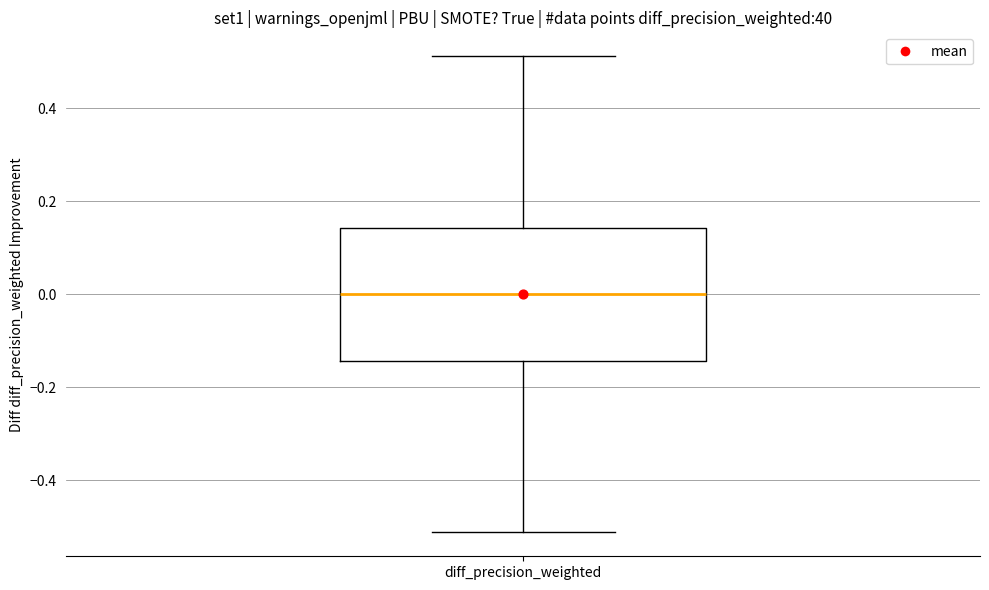

Read this box plot against the y-axis: the position of the median line, the range covered by the box, and the ends of both whiskers. The values are not printed on the chart, so give them approximately, as read against the axis.

median 0.00, box -0.14 to 0.14, whiskers -0.52 to 0.52